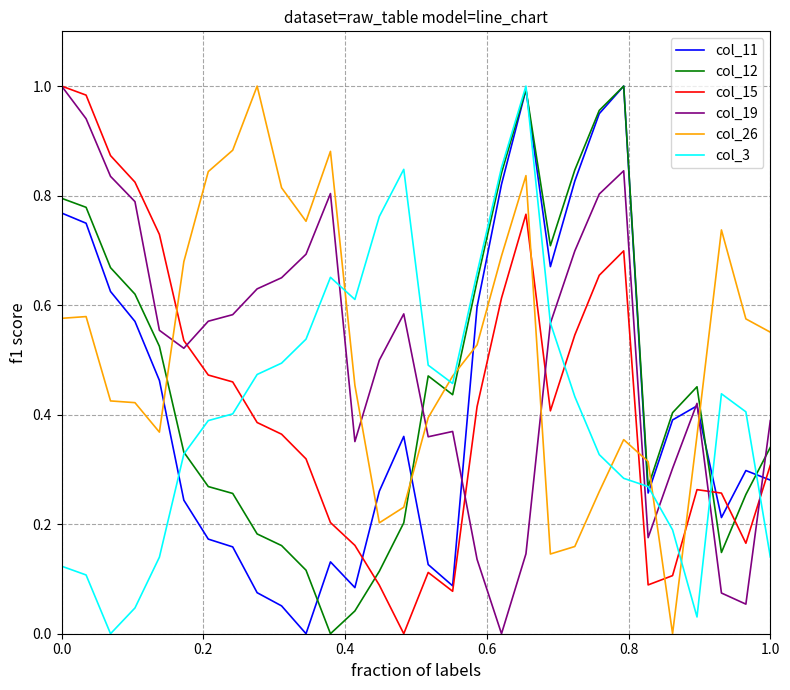

How many times do col_26 and col_11 cross each other?

7